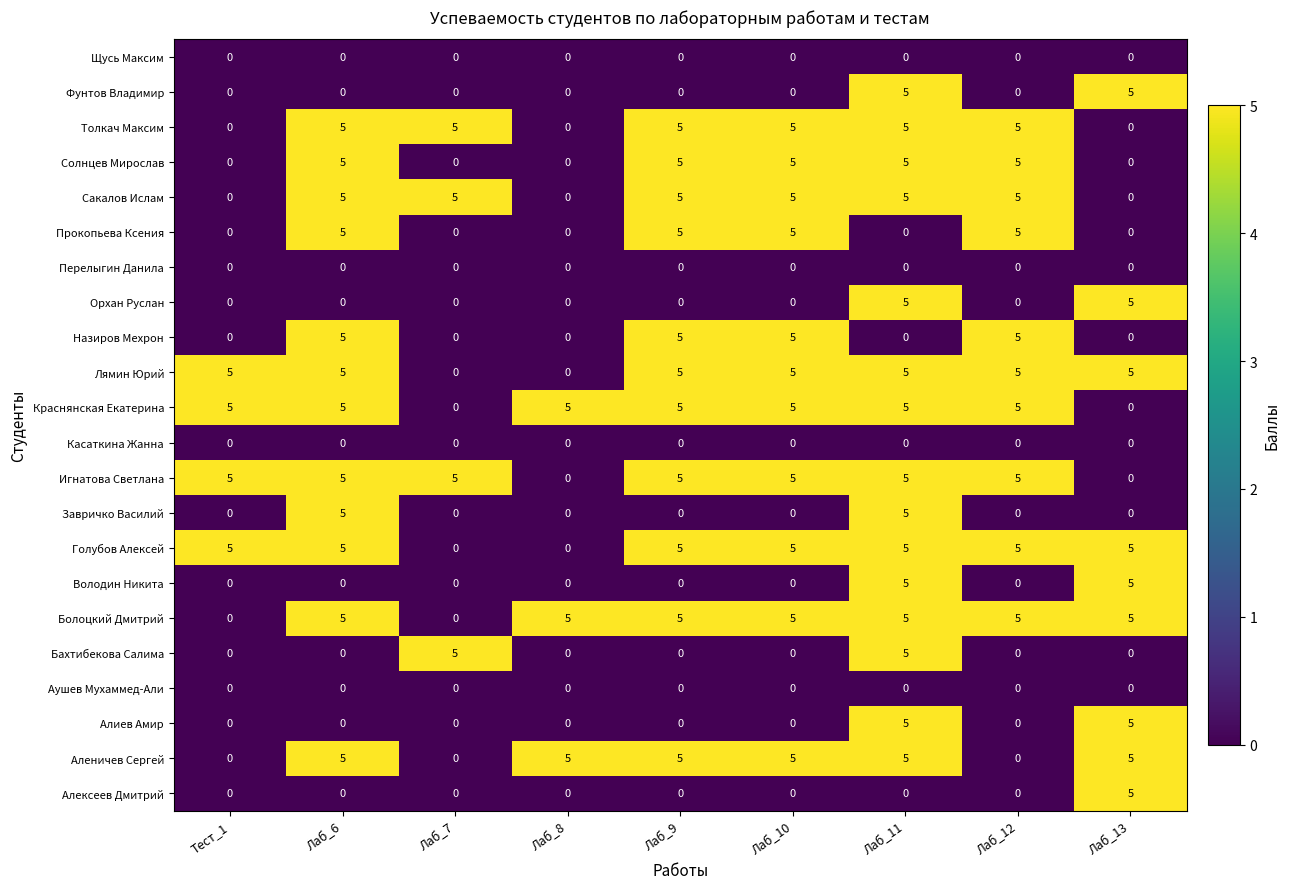

How many positive values does the Назиров Мехрон series have?

4